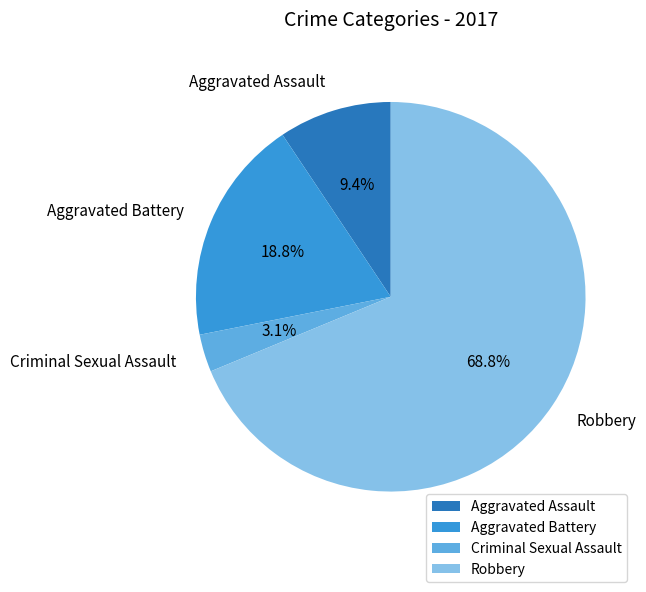

Is it true that Robbery is 69% of the pie?

True